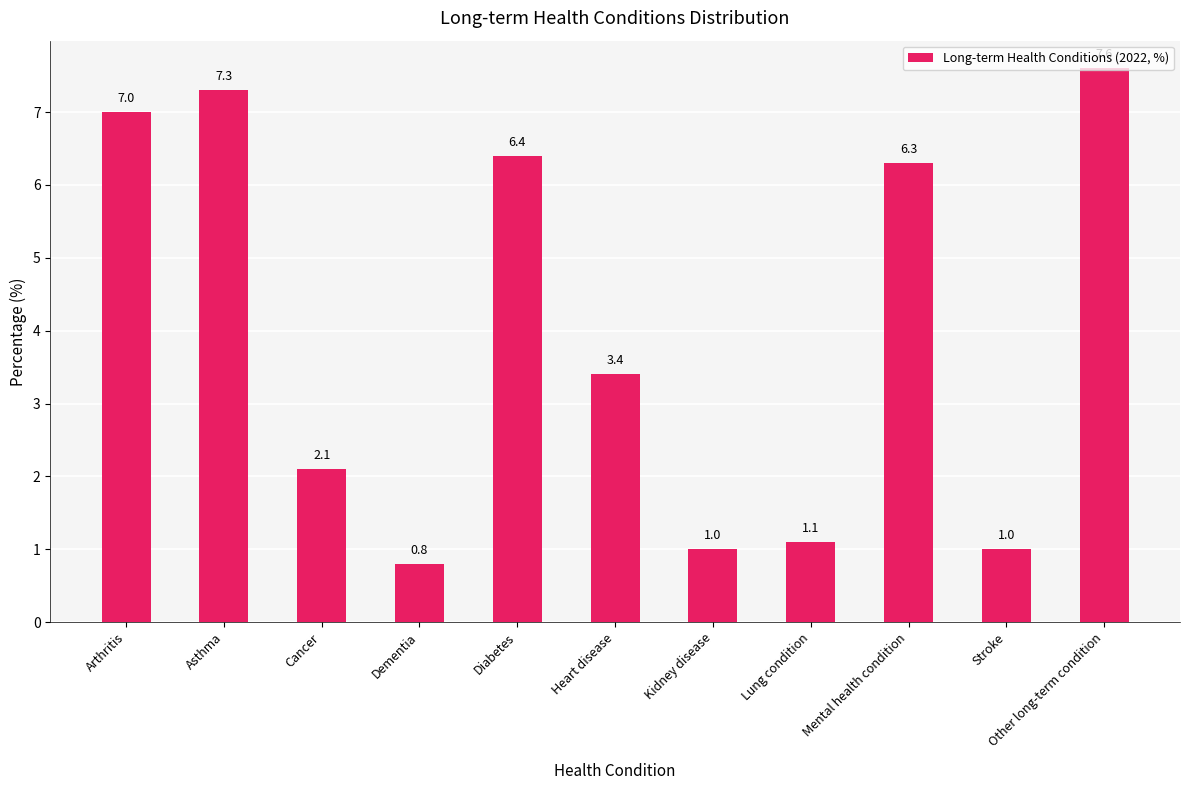

What is the sum of all values?

44.0